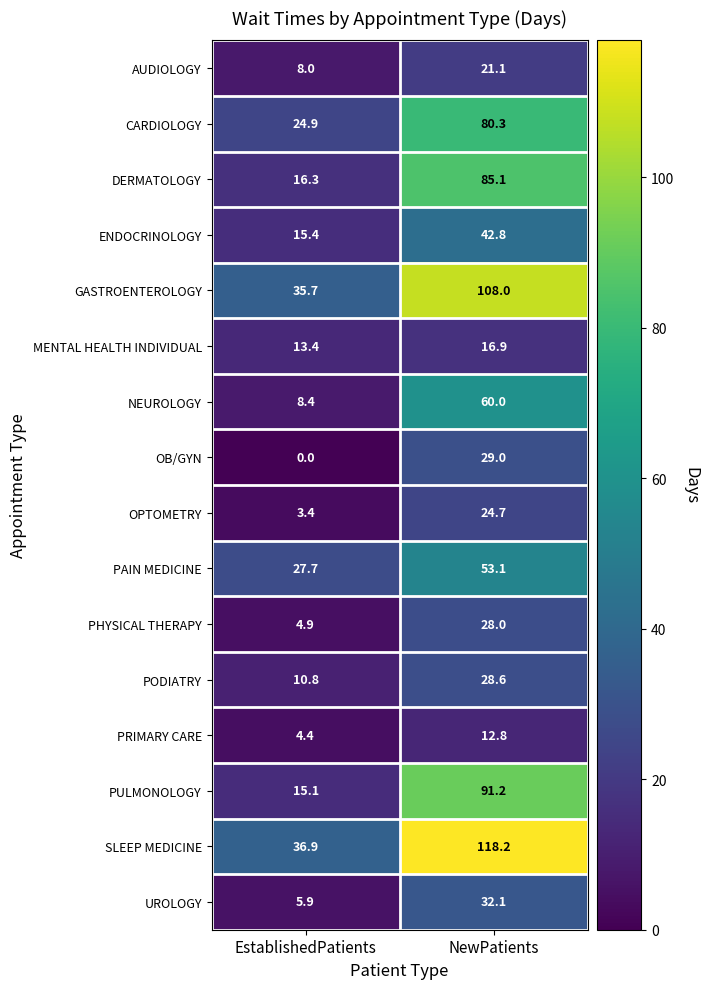

True or false: AUDIOLOGY has a value of 21.1 at NewPatients.

True